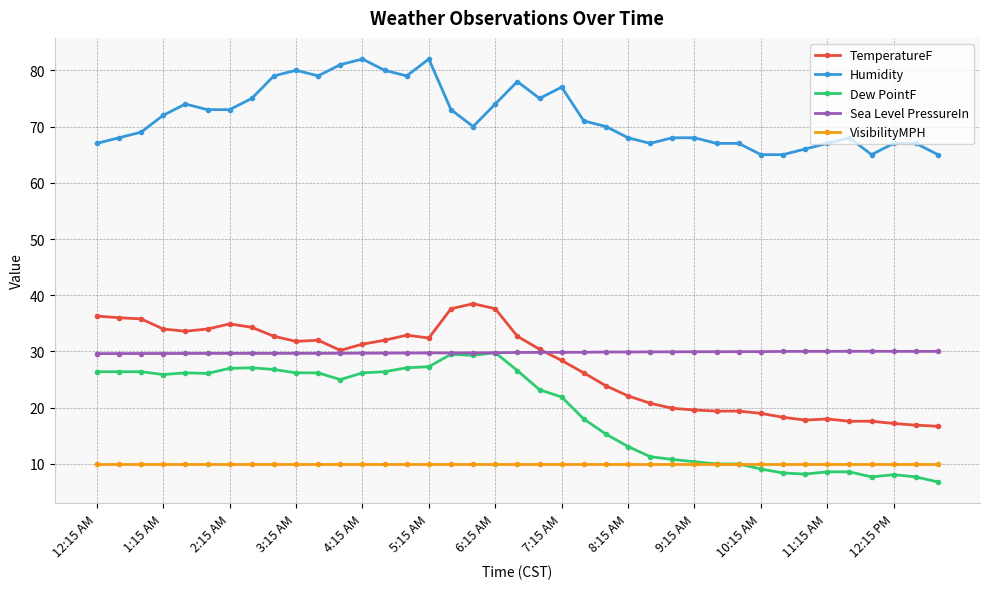

What is the value of the TemperatureF point at the 20th from the left?

32.7